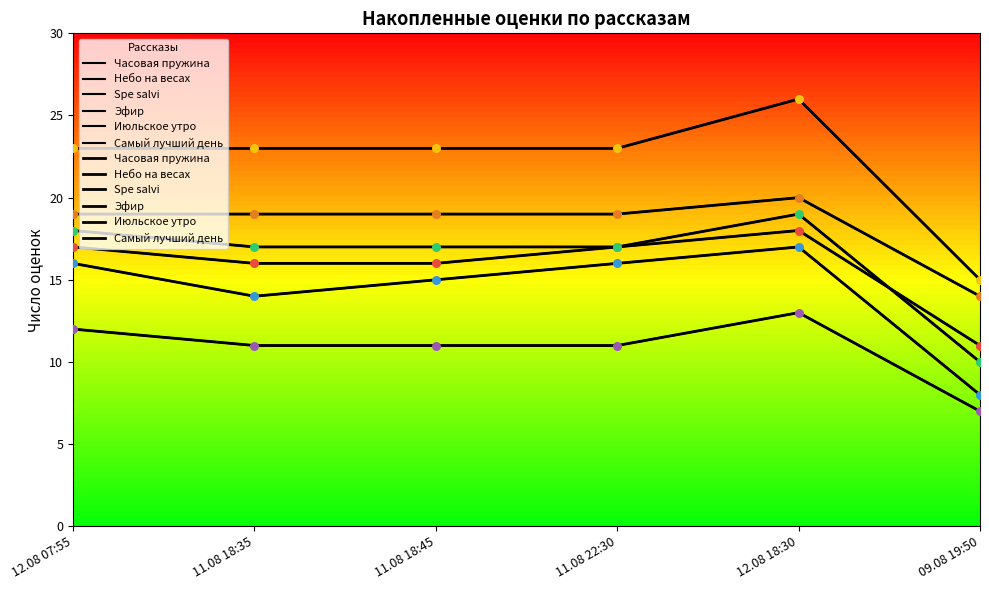

At which category is the sum across all series the highest?

12.08 18:30